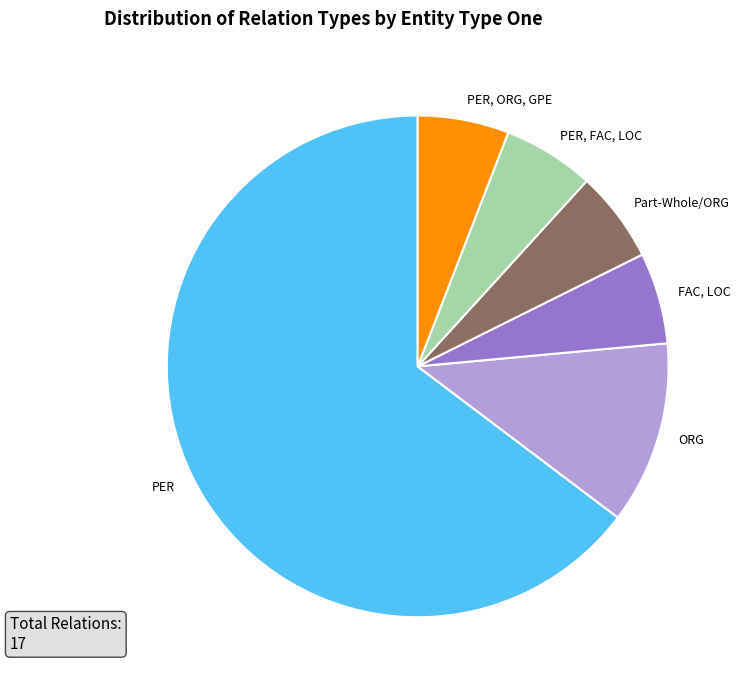

Is it true that PER, ORG, GPE is 19% of the pie?

False